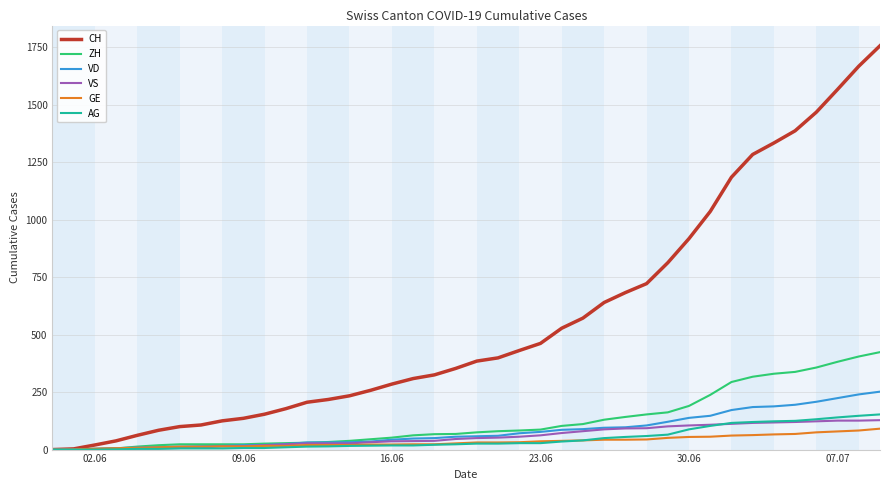

What is the highest value of the GE series?

91